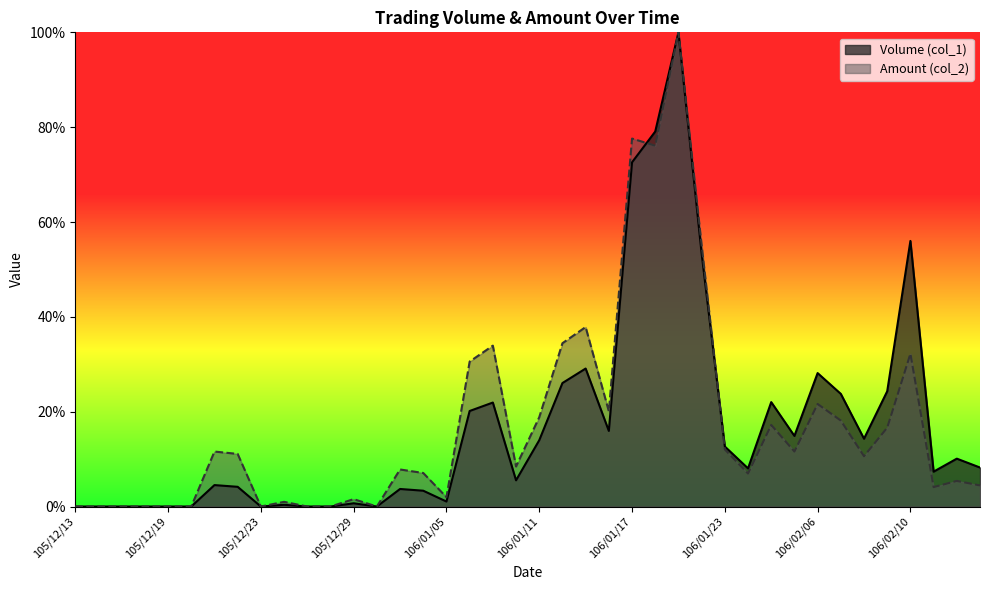

How many lines are shown in the chart?

2